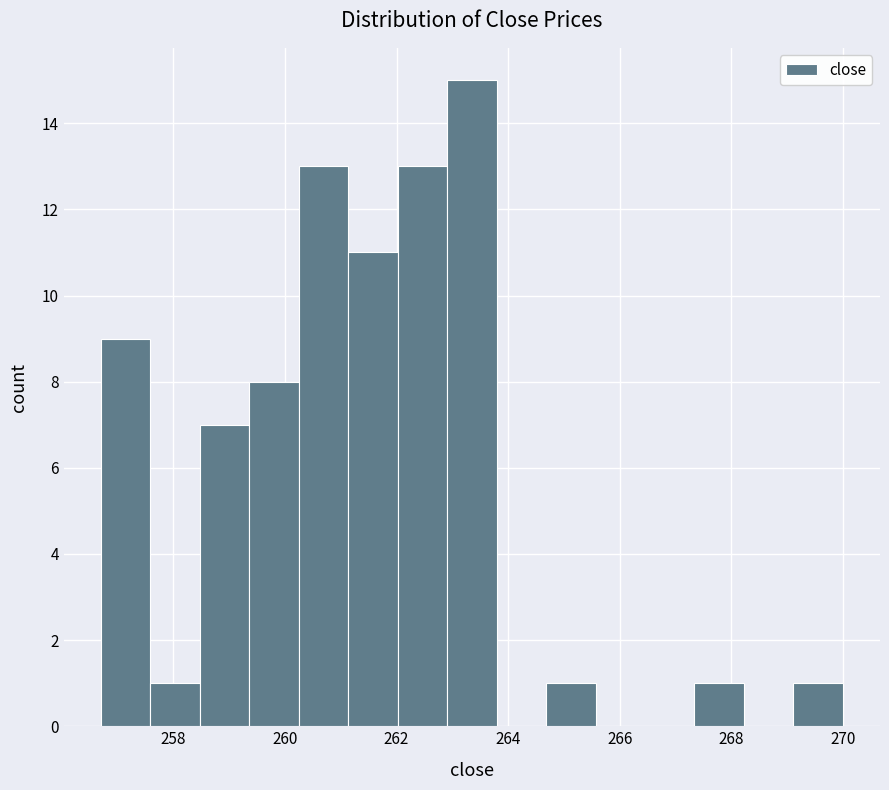

Reading left to right, transcribe this chart: for each bar, give the range it covers on the x-axis and its height. Neither the bar edges nor the heights are printed on the chart, so give them approximately, as read against the axes.

256.8 to 257.6: 9
257.6 to 258.4: 1
258.4 to 259.4: 7
259.4 to 260.2: 8
260.2 to 261.2: 13
261.2 to 262.0: 11
262.0 to 263.0: 13
263.0 to 263.8: 15
263.8 to 264.6: 0
264.6 to 265.6: 1
265.6 to 266.4: 0
266.4 to 267.4: 0
267.4 to 268.2: 1
268.2 to 269.2: 0
269.2 to 270.0: 1